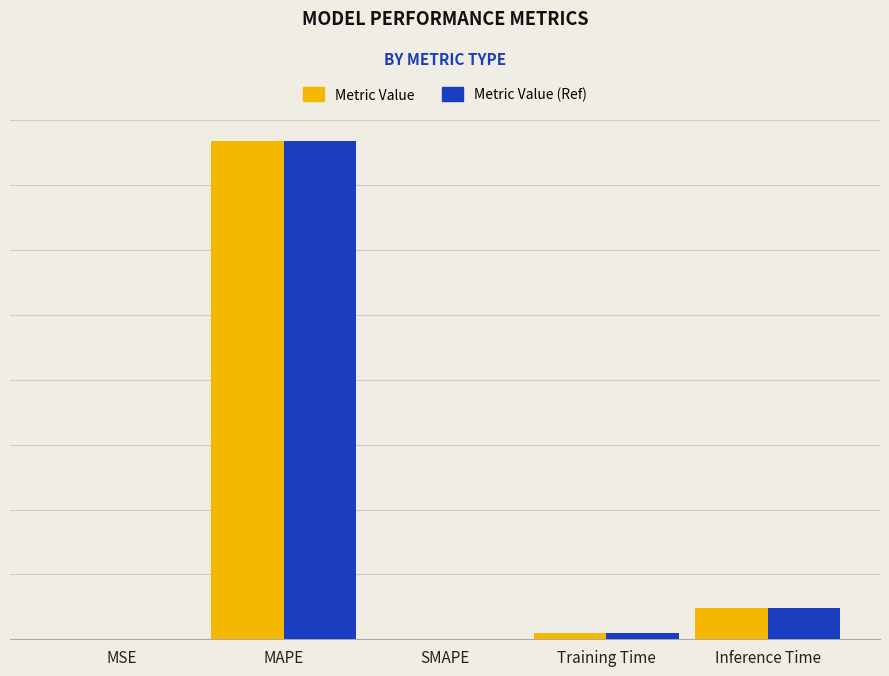

Does the chart contain stacked bars?

No